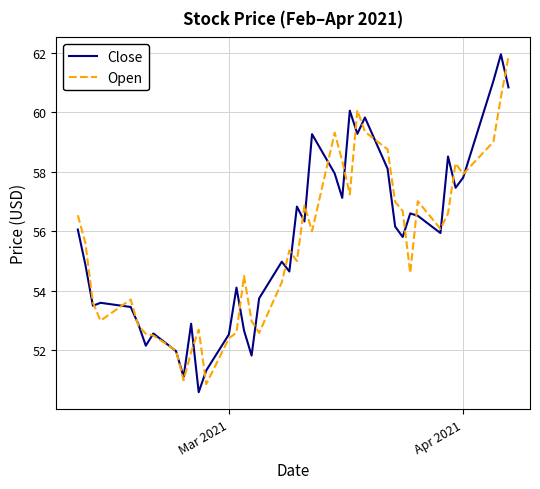

True or false: Open and Close cross at least once.

True